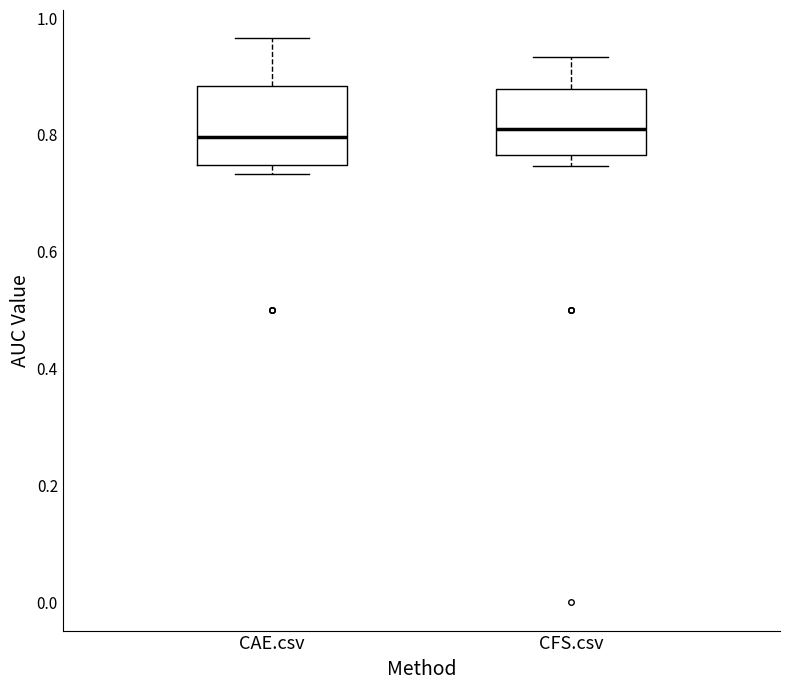

Where does the median line of the box for CAE.csv sit on the y-axis? The values are not printed on the chart, so give them approximately, as read against the axis.

0.80